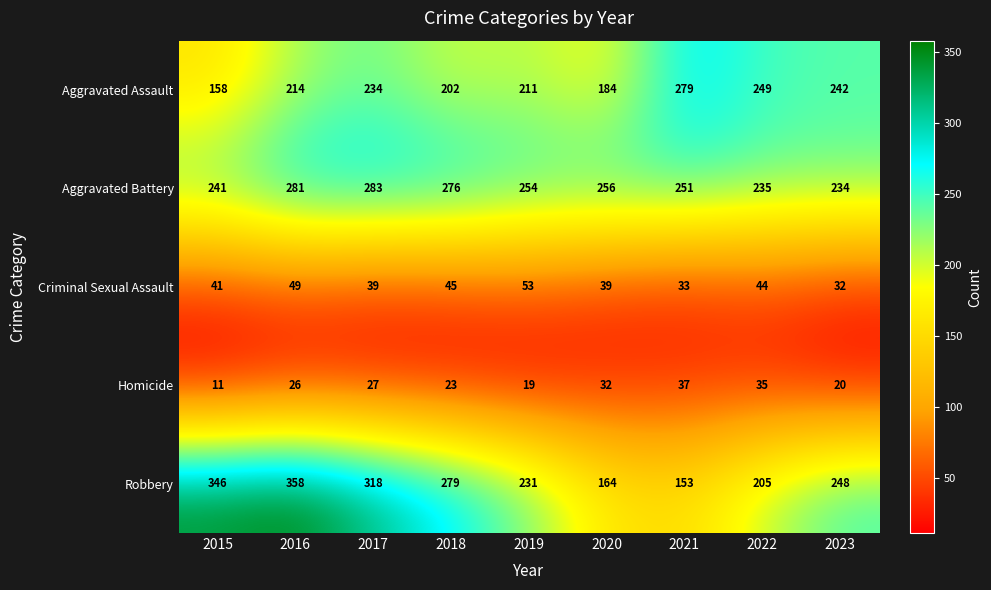

How many distinct data groups are displayed?

5